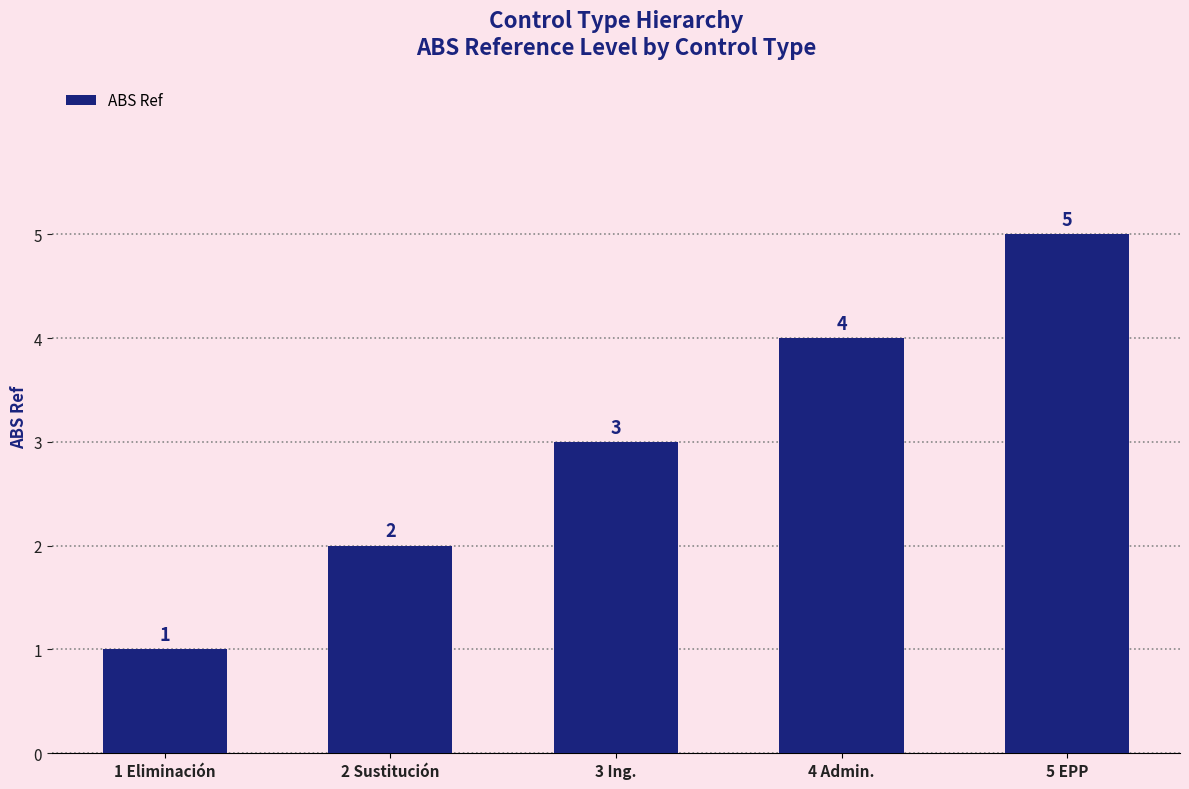

At which label is the value closest to 3?

3 Ing.